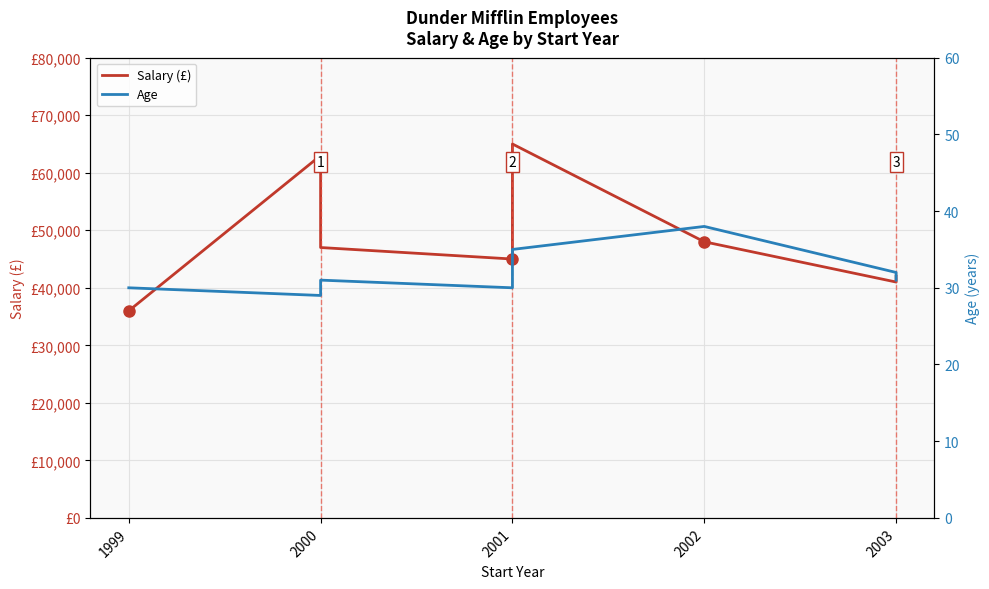

What is the value of the Age point at the 3rd from the left?

29